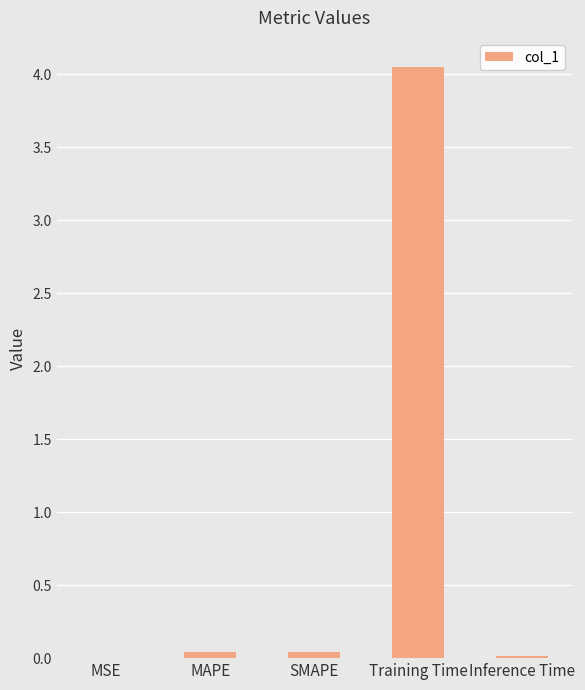

What is the sum of all values?

4.1